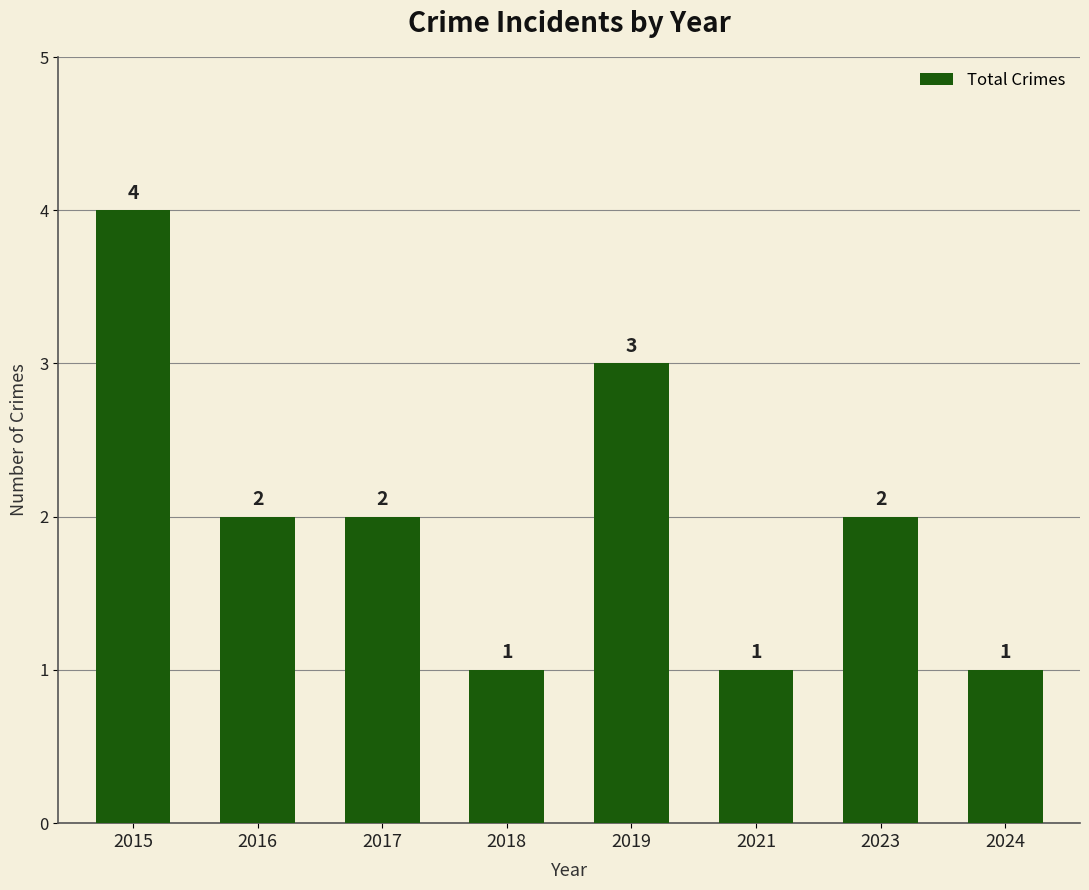

Which has a higher value, 2024 or 2023?

2023